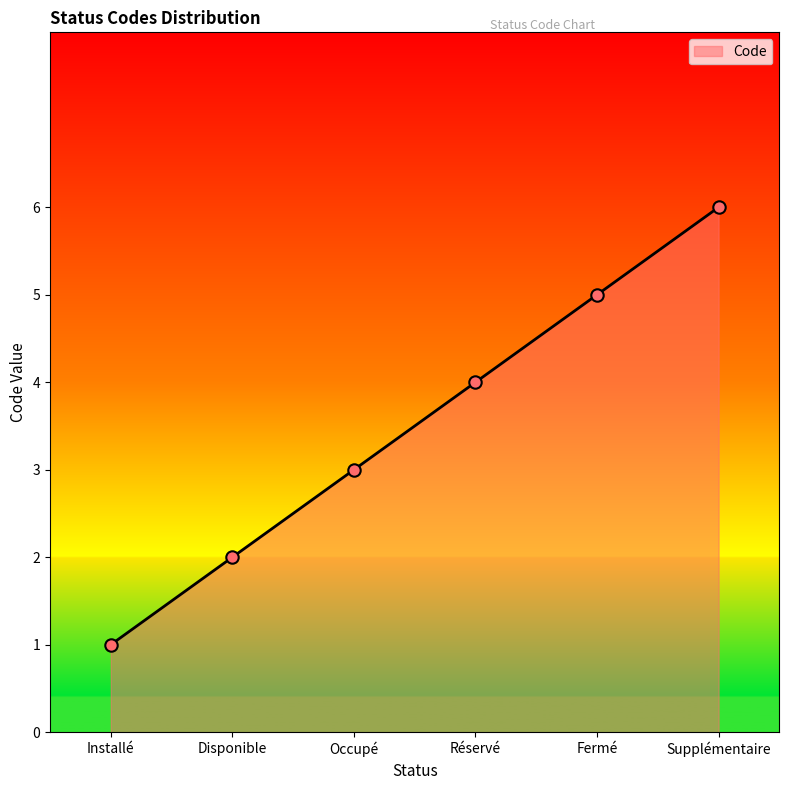

Which has a higher value, Supplémentaire or Occupé?

Supplémentaire